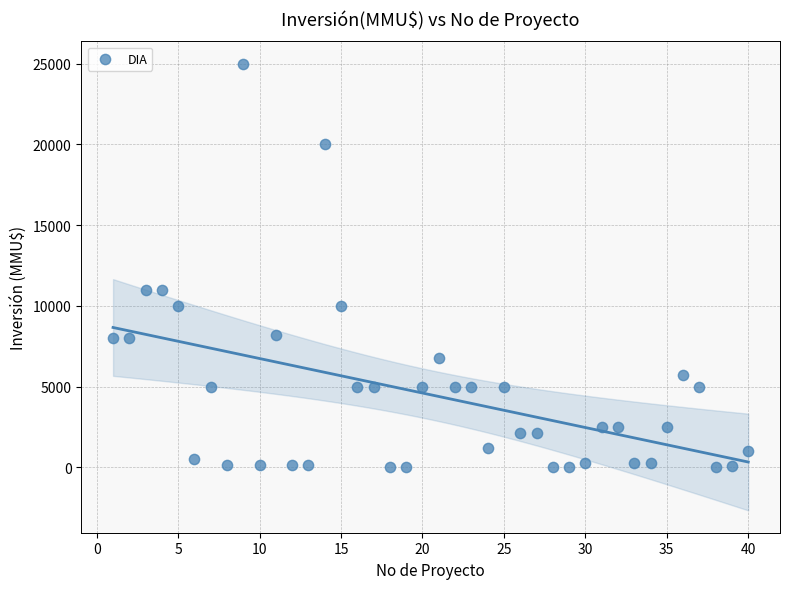

What is the range of Y values (max minus min)?

25000